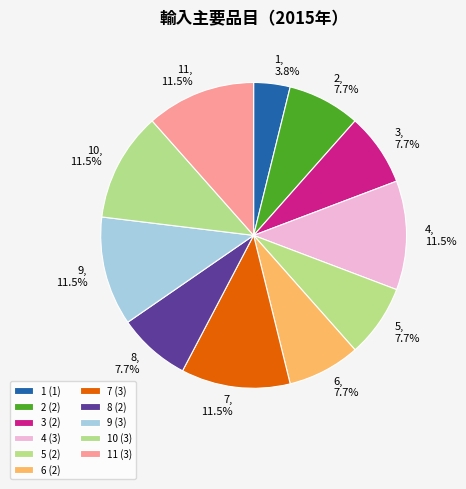

Is the sum of 3 and 10 greater than half?

No